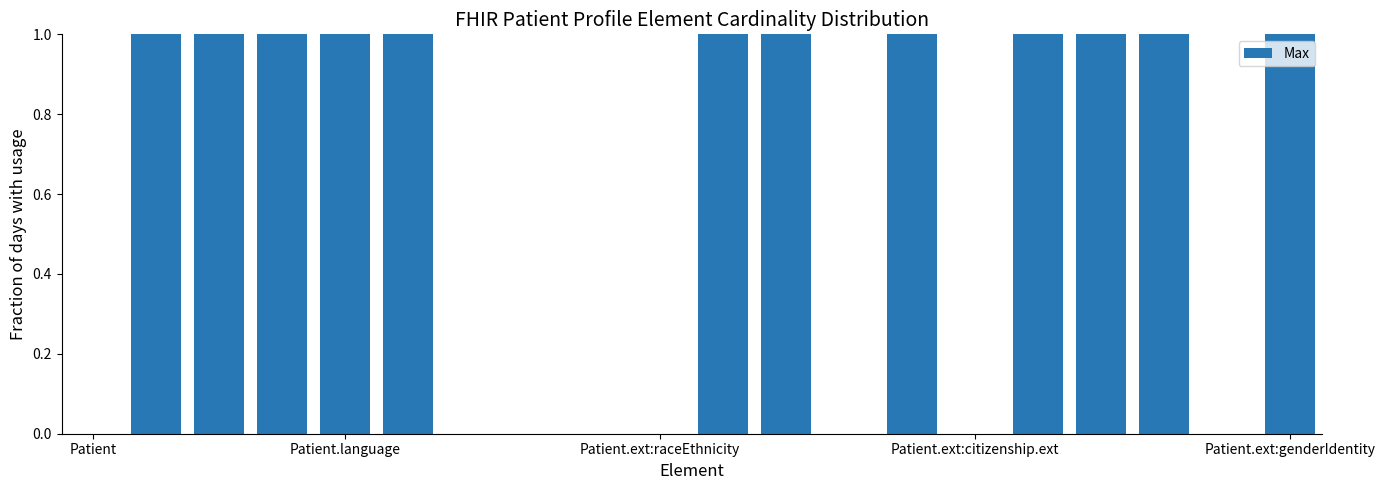

How many data points does each series have?

20